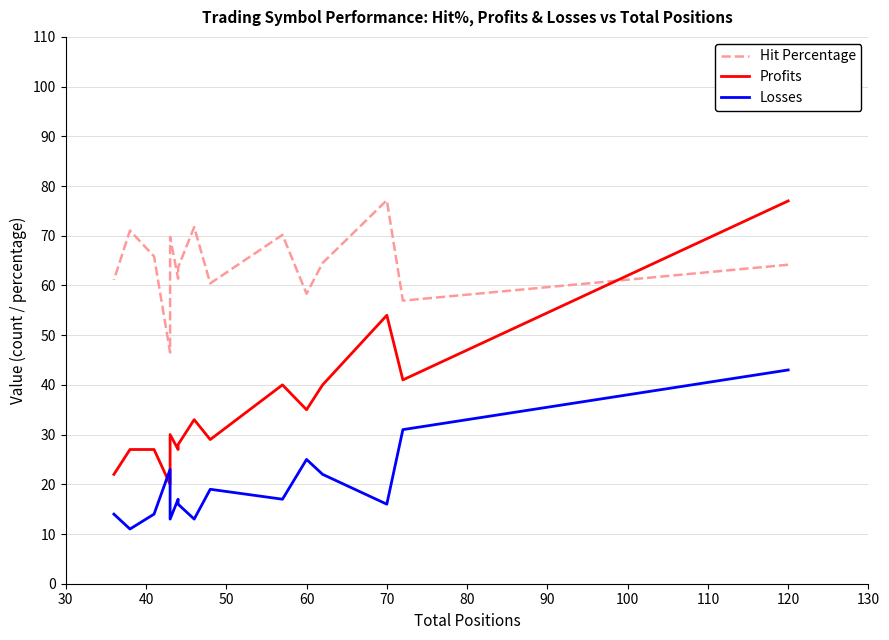

True or false: Hit Percentage and Losses cross at least once.

False